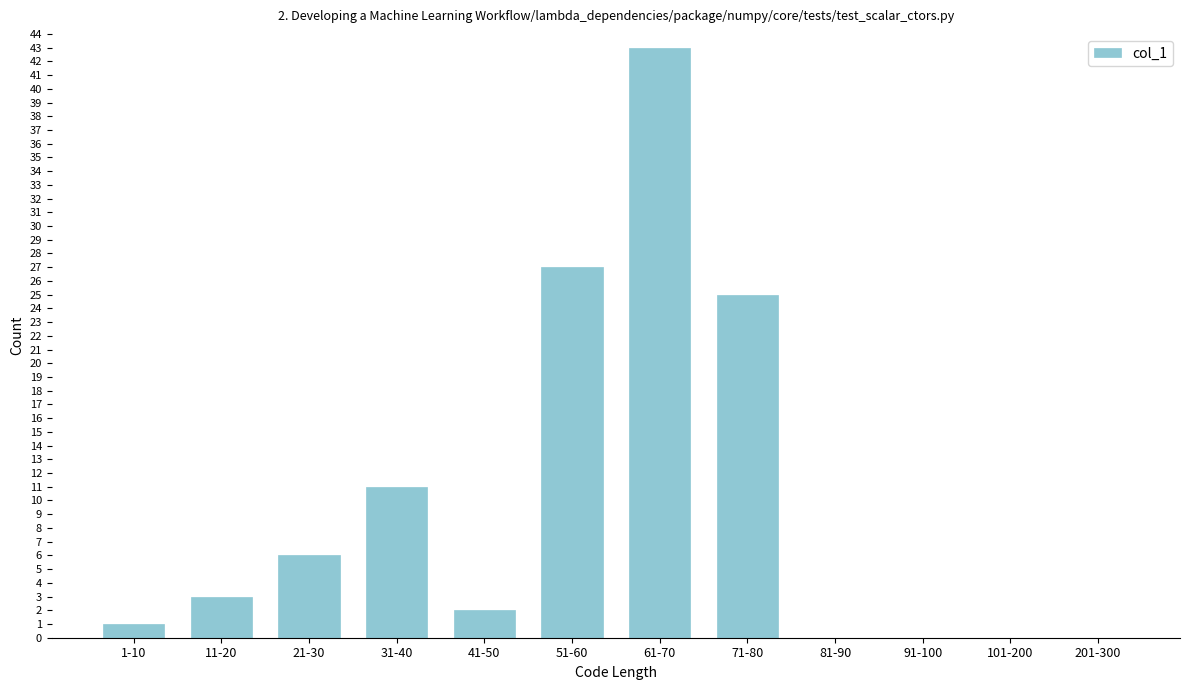

Reading left to right, list all the values displayed in this chart.

1-10=1	11-20=3	21-30=6	31-40=11	41-50=2	51-60=27	61-70=43	71-80=25	81-90=0	91-100=0	101-200=0	201-300=0